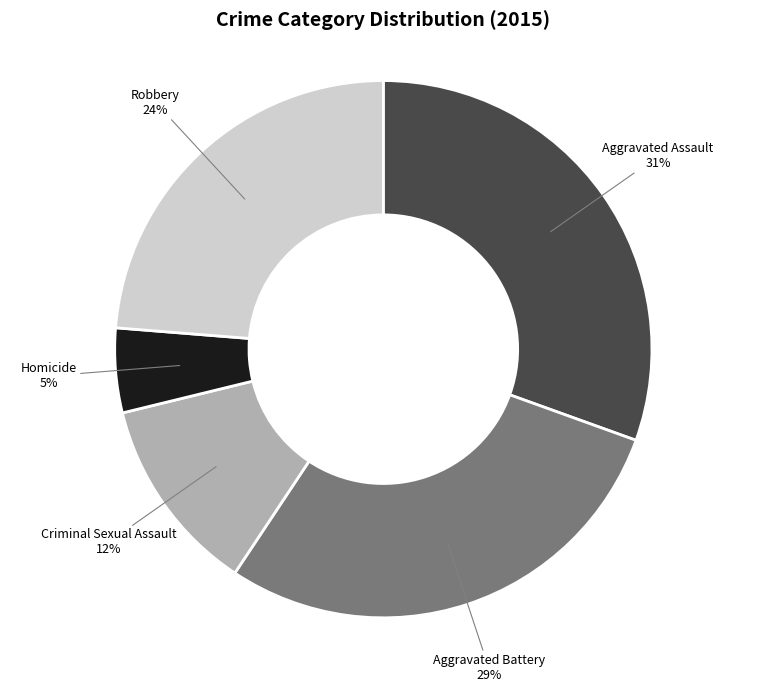

Is there a majority slice in this chart?

No